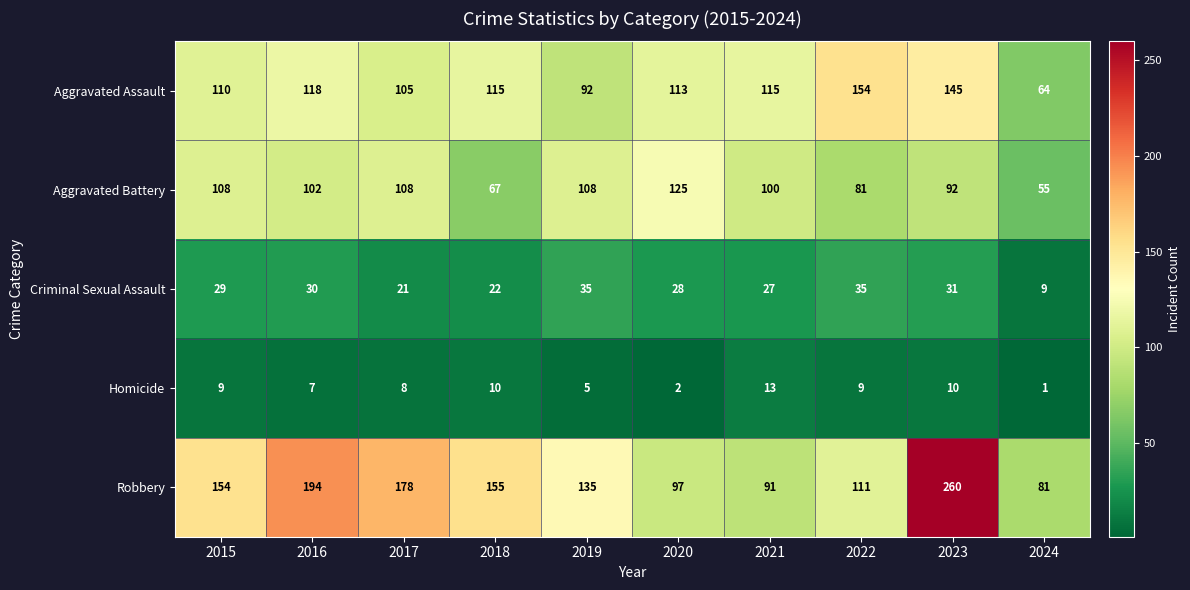

Which series has the largest total across all categories?

Robbery